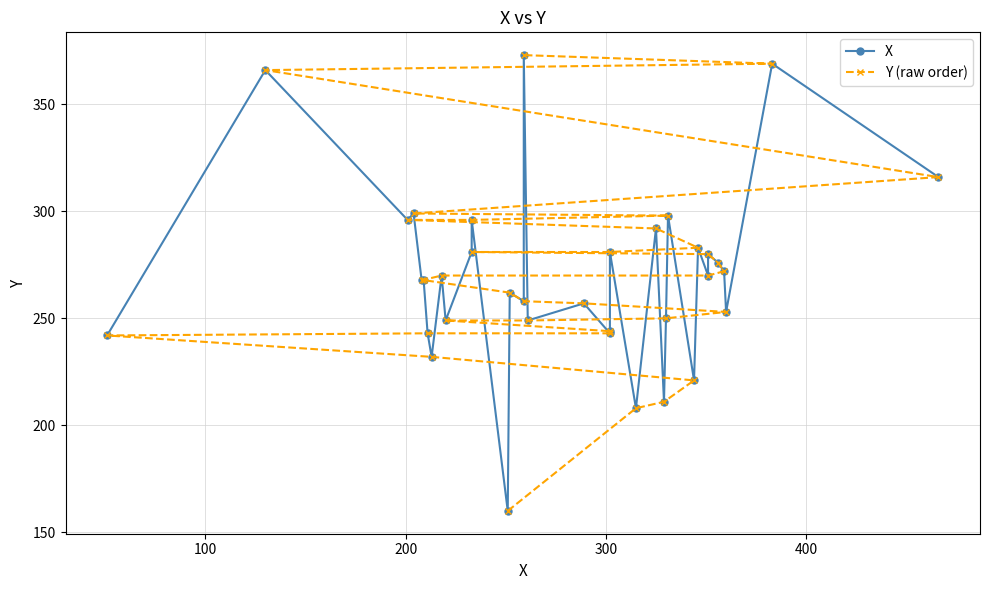

Count the number of categories in the chart.

35